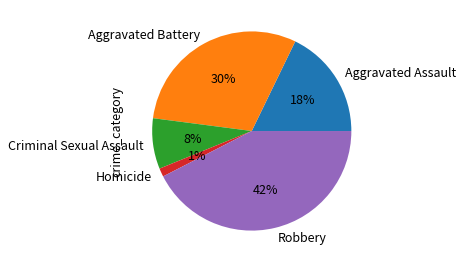

Which category has the smallest portion of the pie?

Homicide